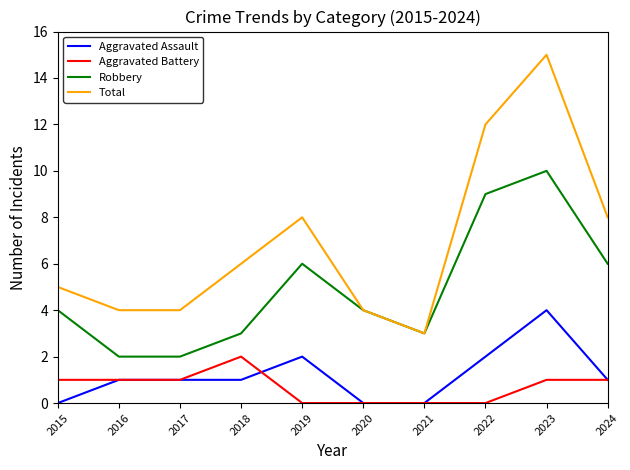

True or false: Total and Aggravated Battery cross at least once.

False